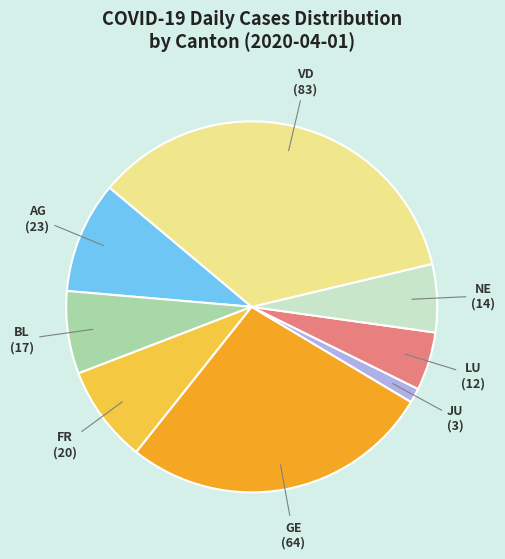

Does any single category account for the majority?

No